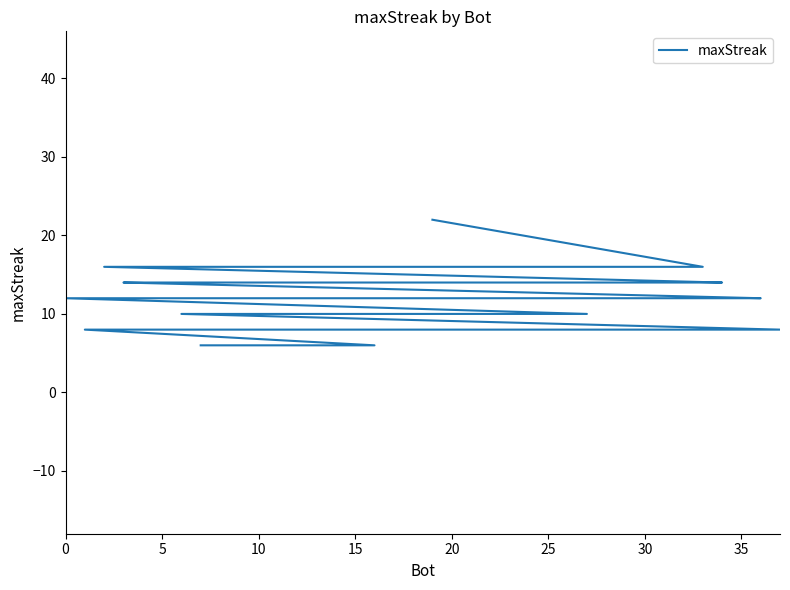

How many lines are shown in the chart?

1